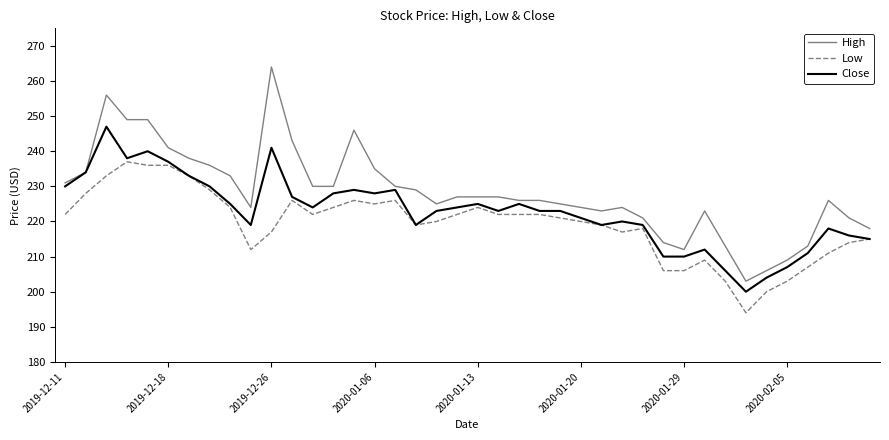

List the series in order of their peak value, highest first.

High, Close, Low